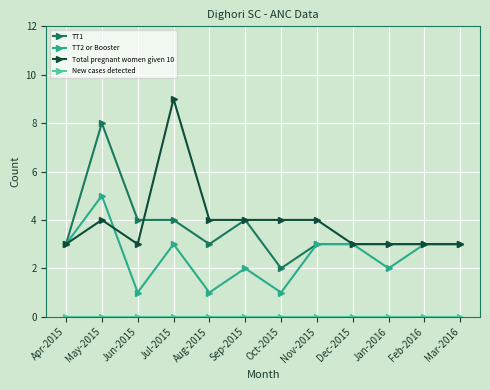

What is the total value across all series at Mar-2016?

9